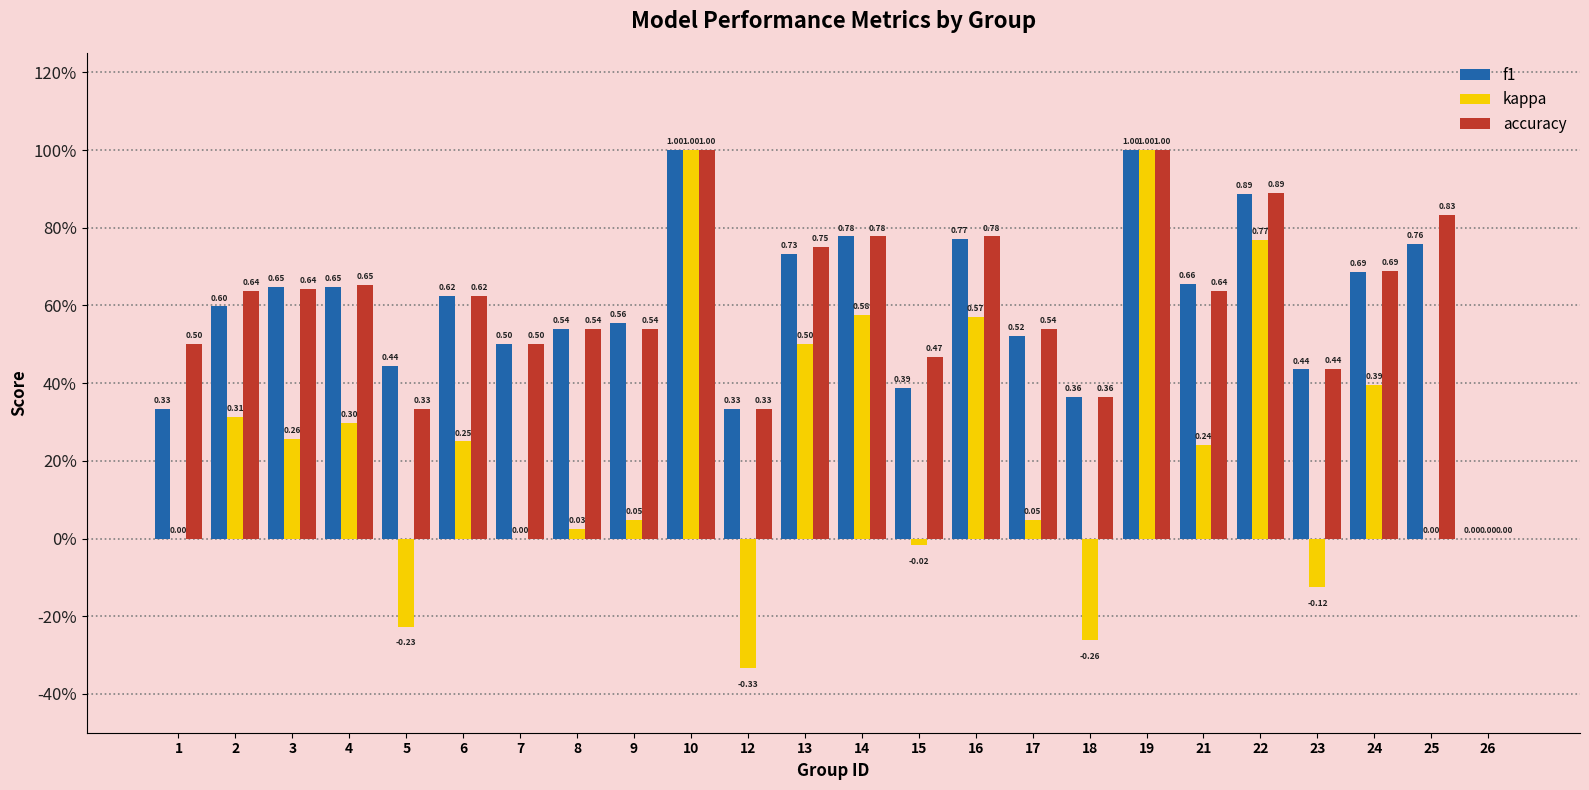

At which label does accuracy reach its minimum?

26